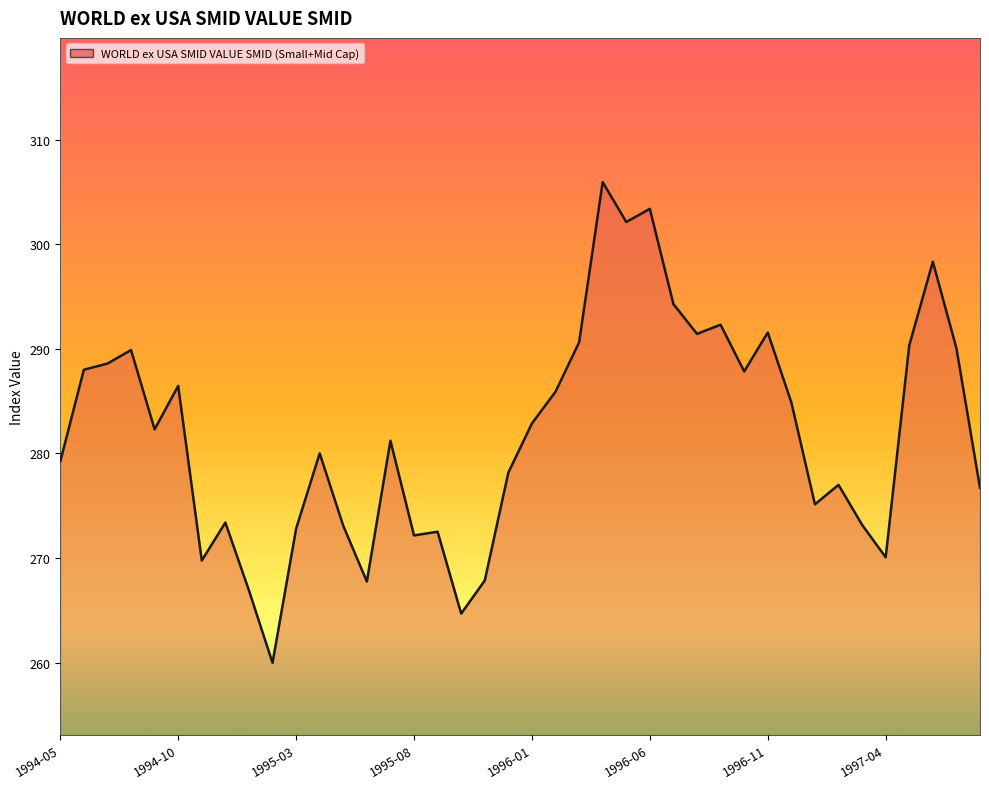

What is the minimum value shown in the chart?

260.0